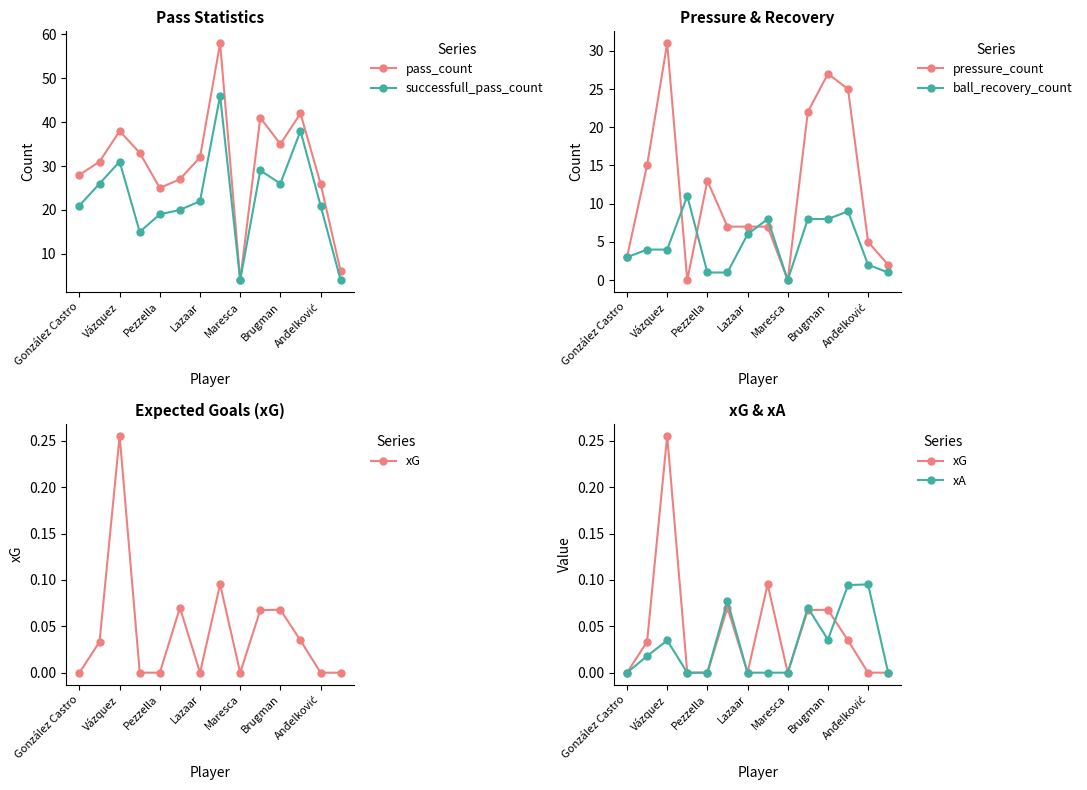

The value of ball_recovery_count at Maresca is -5. True or false?

False